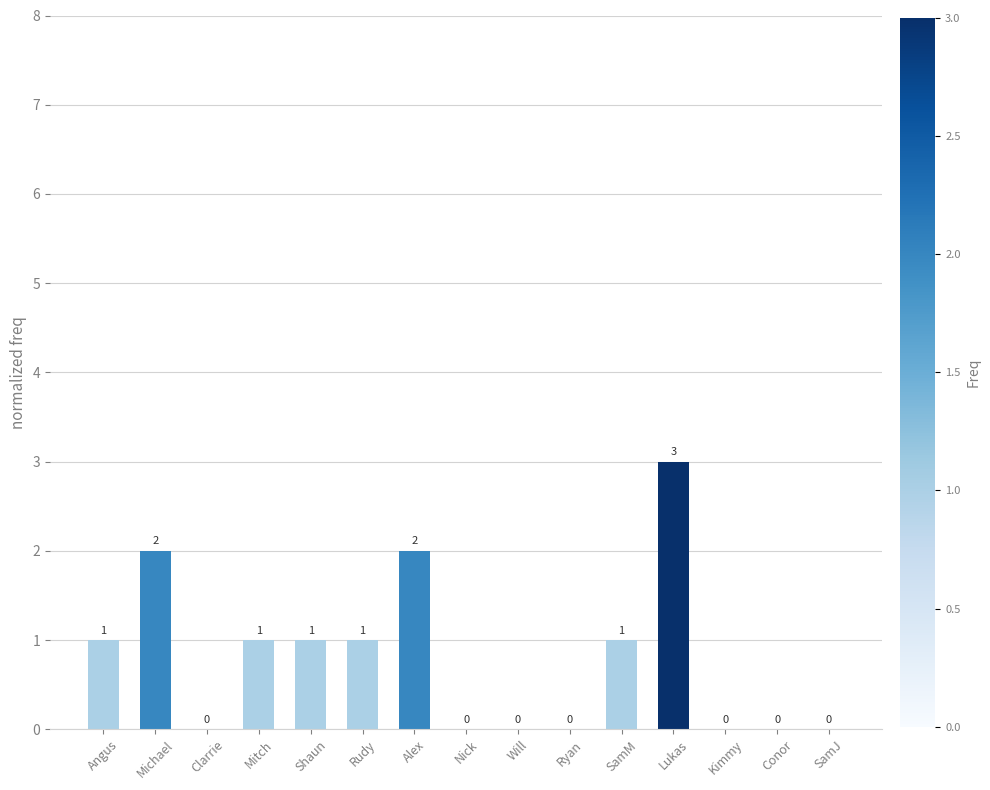

True or false: the data shows 1 at Clarrie.

False